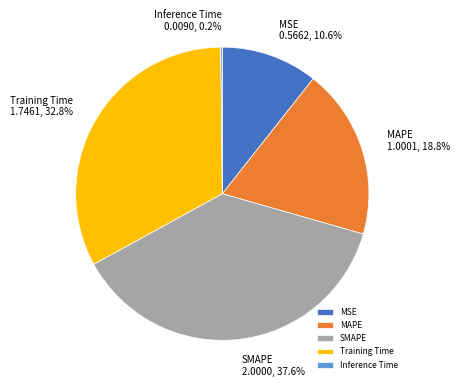

Which has a higher value, MAPE or SMAPE?

SMAPE